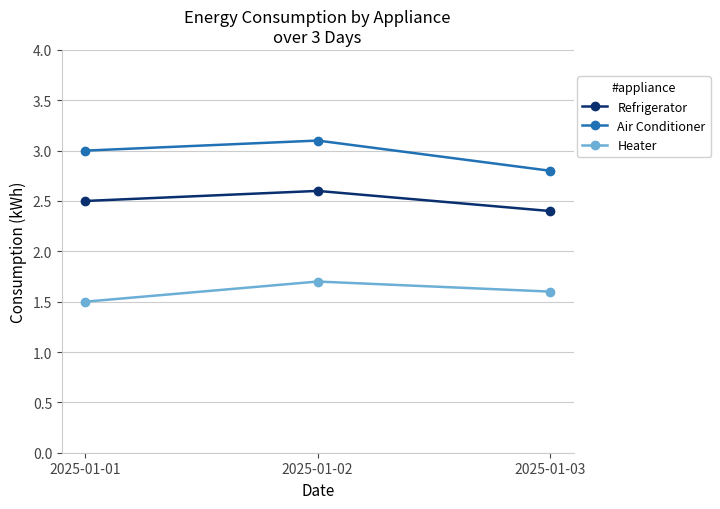

Reading right to left, transcribe all the data shown in this chart.

Refrigerator: 2.4	2.6	2.5
Air Conditioner: 2.8	3.1	3.0
Heater: 1.6	1.7	1.5